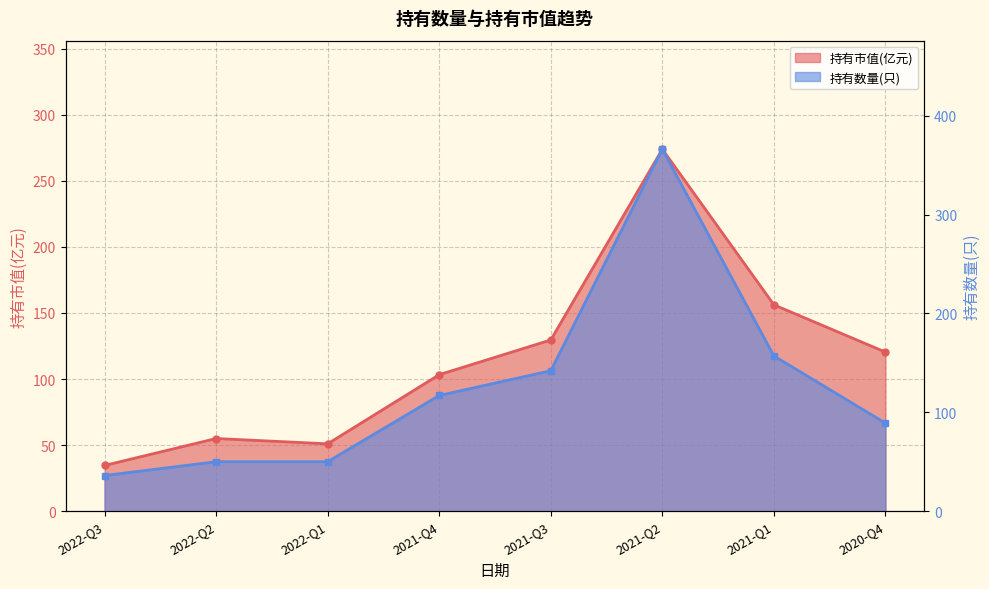

Where is the first local maximum for 持有数量(只)?

2021-Q2